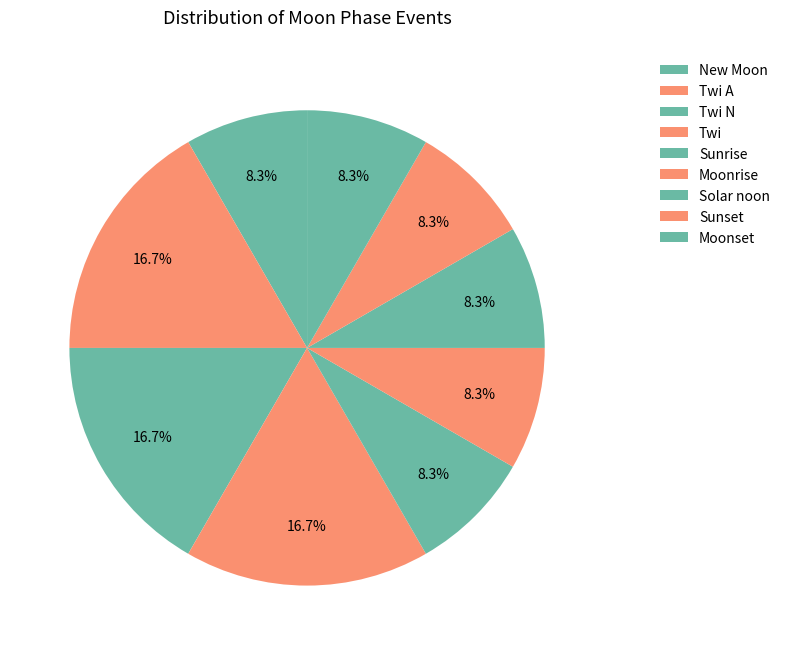

How many segments does this pie chart have?

9